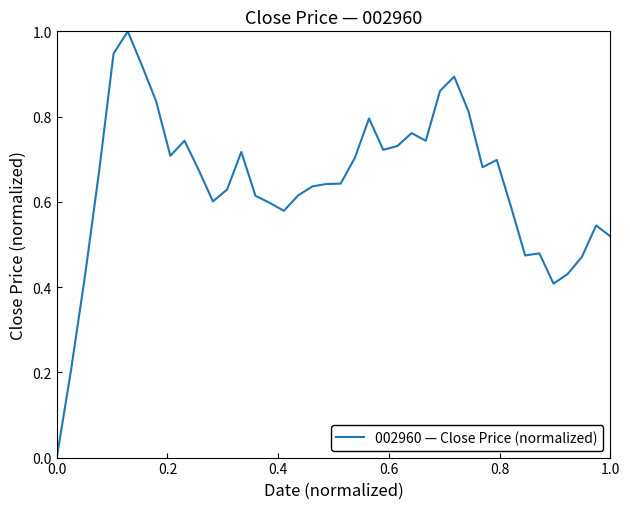

What is the greatest value displayed?

1.0